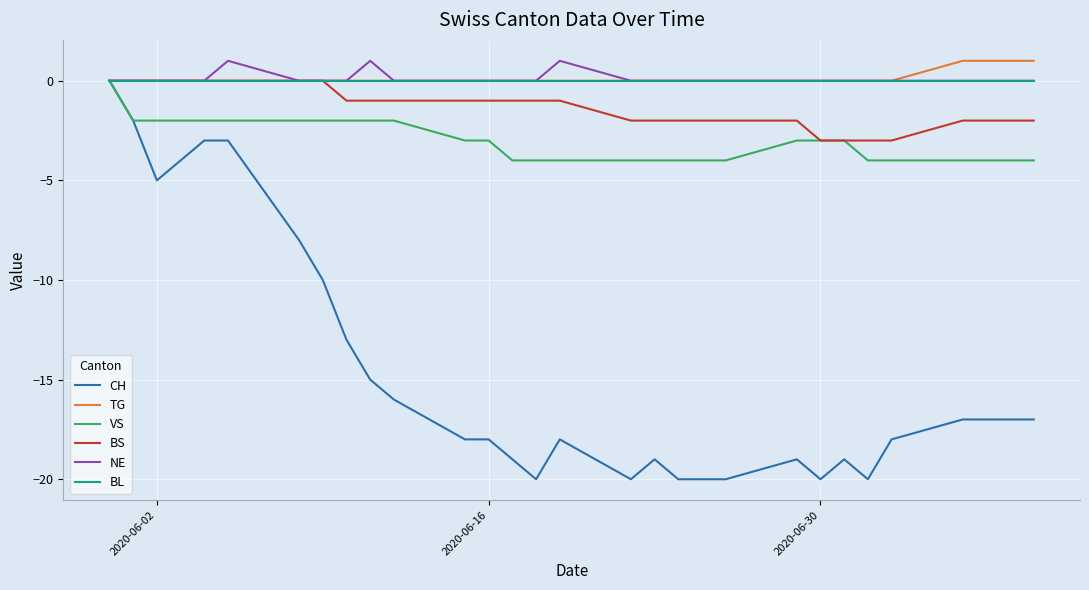

What is the smallest value displayed?

-20